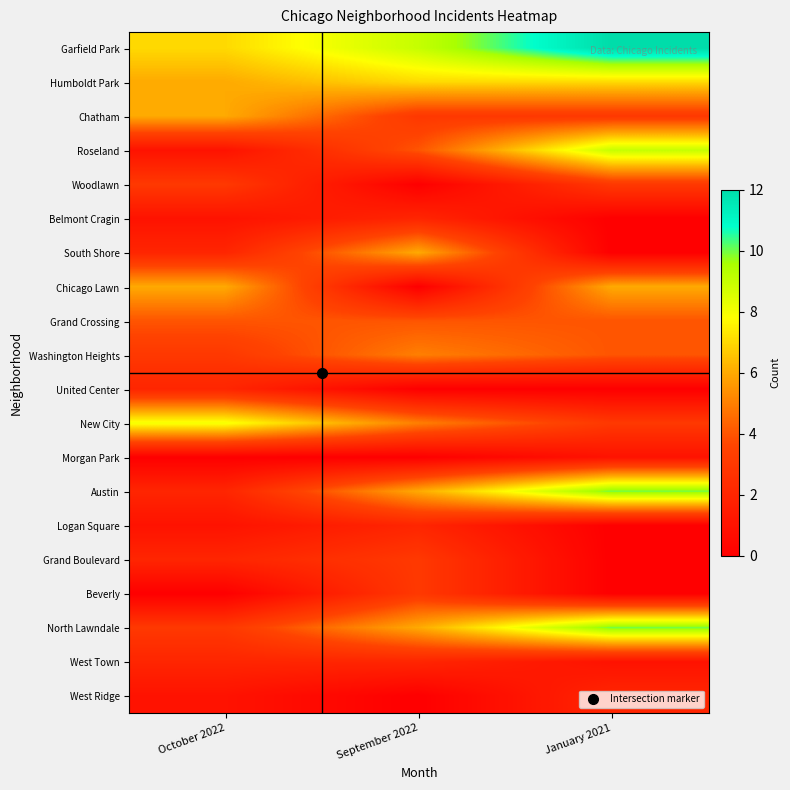

At October 2022, list the series in order from smallest to largest.

Morgan Park, Beverly, Roseland, Belmont Cragin, Logan Square, West Ridge, South Shore, United Center, Austin, Grand Boulevard, West Town, Woodlawn, Washington Heights, North Lawndale, Grand Crossing, Humboldt Park, Chatham, Chicago Lawn, Garfield Park, New City